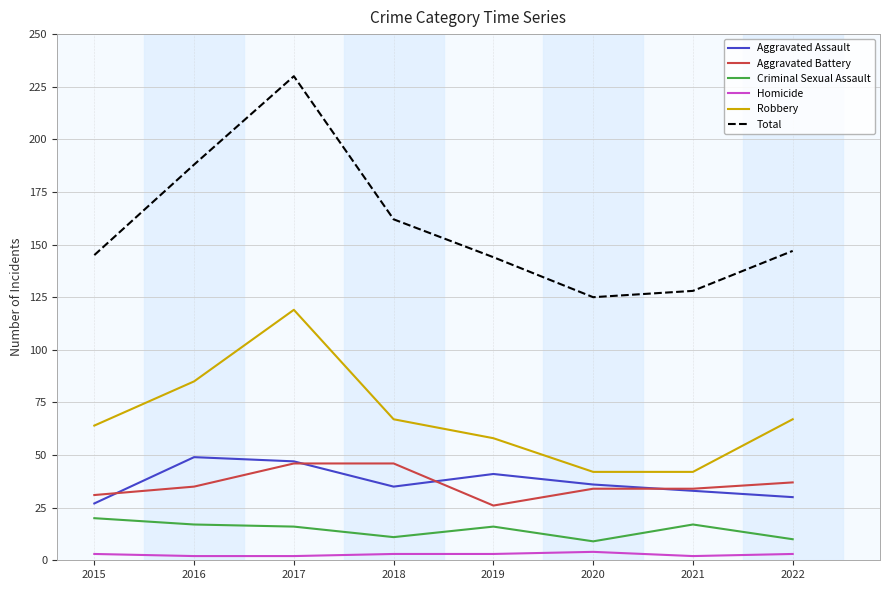

Which series has the widest spread of values?

Total